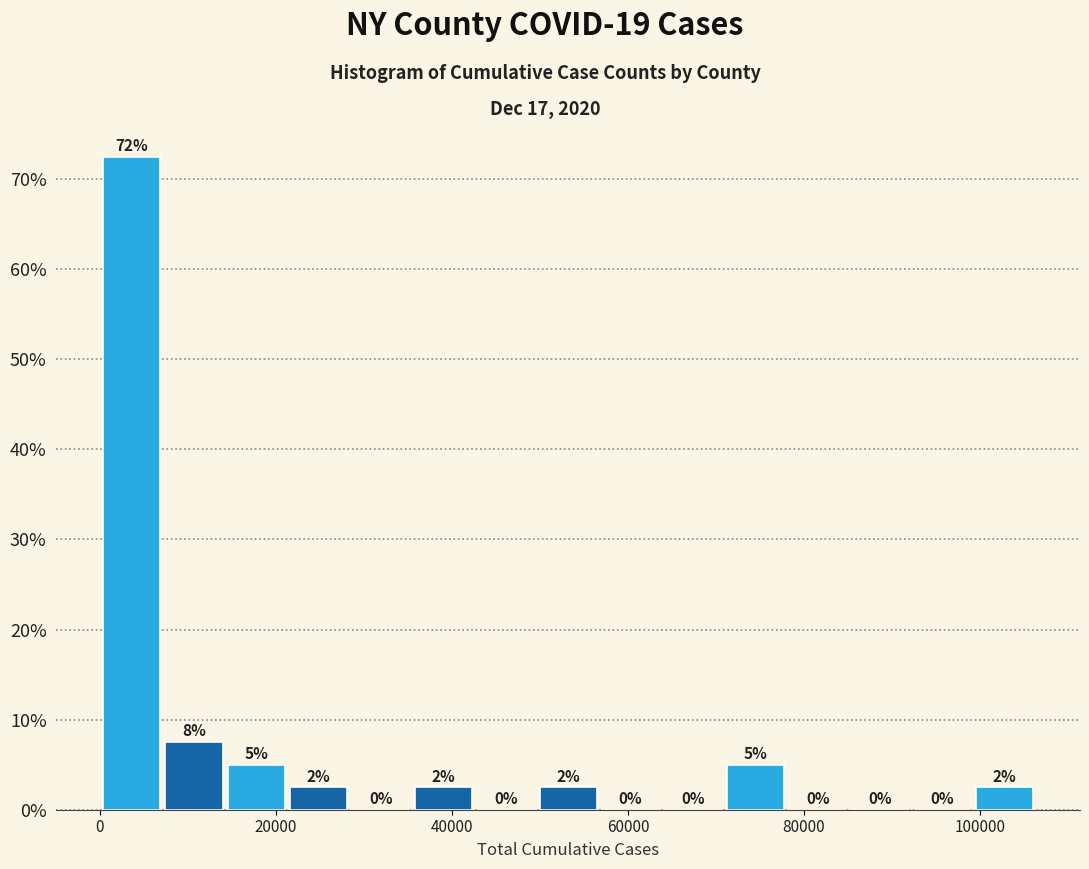

Around what value on the x-axis is the tallest bar? Give the approximate position of its centre, as read against the axis.

4000